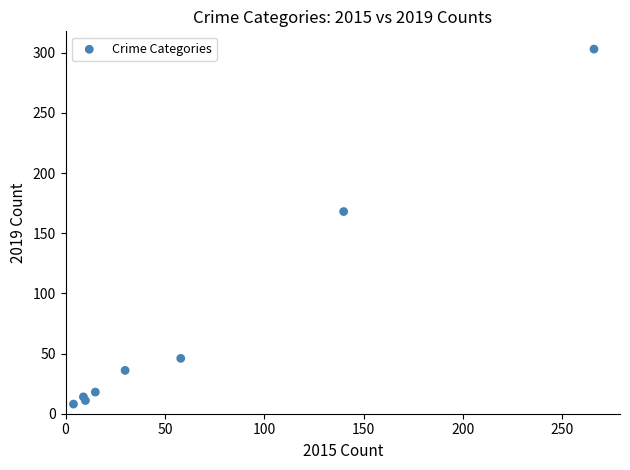

What Y value in the scatter plot is closest to 155?

168